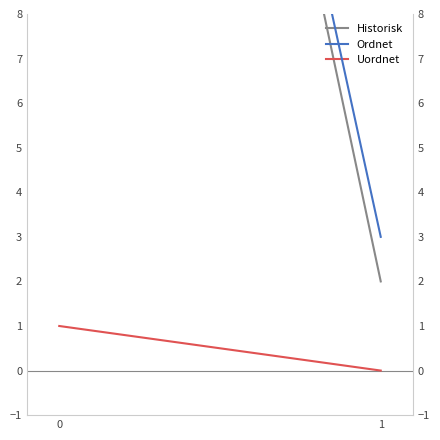

The Ordnet series shows 36 at 0. True or false?

True